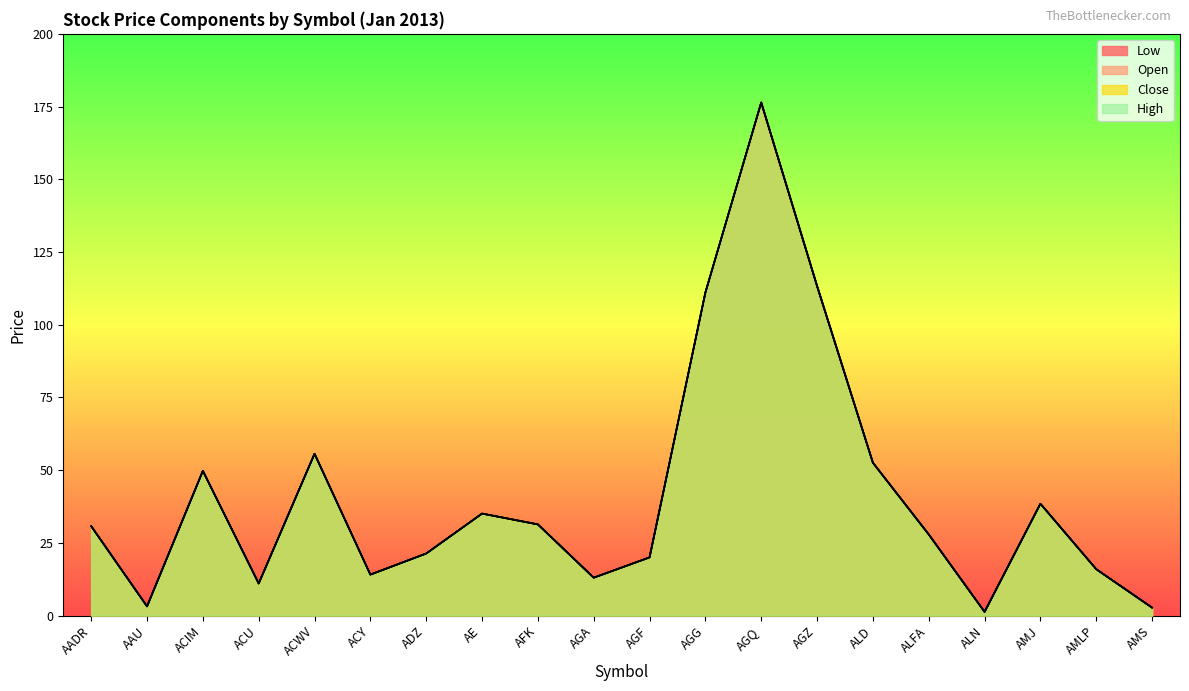

How many lines are shown in the chart?

4